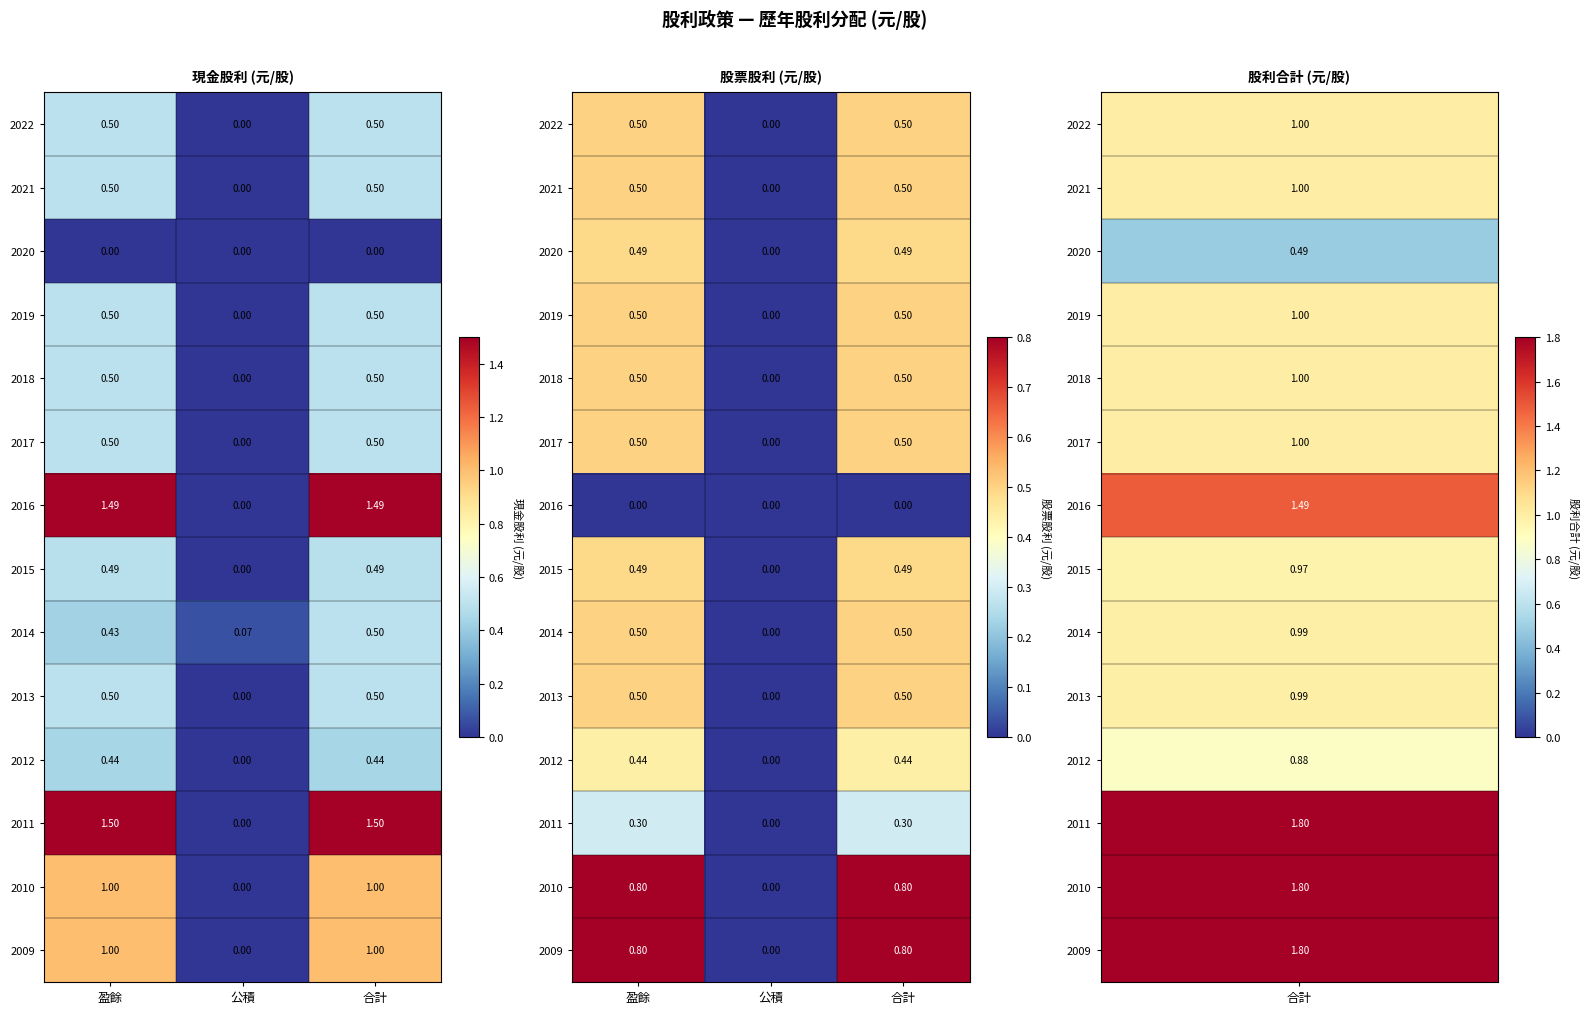

At which label is 2017 closest to 0?

公積